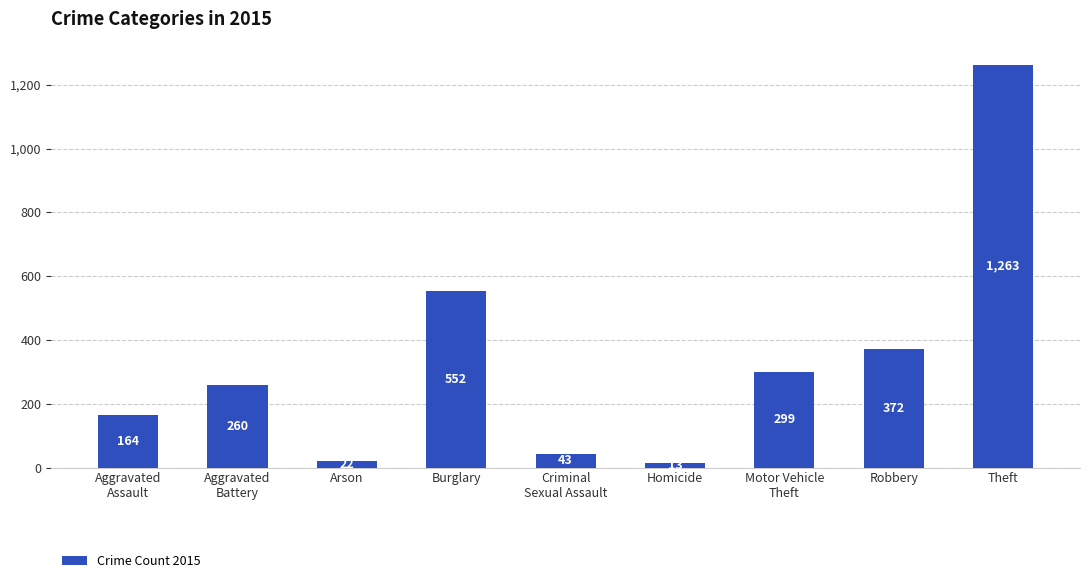

At which label is the value closest to 638?

Burglary